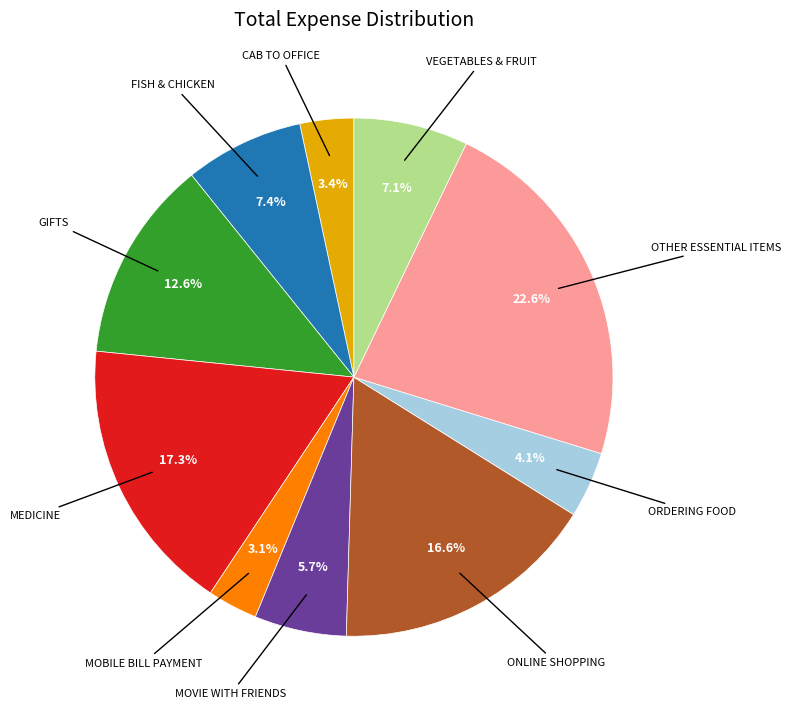

Does any single category account for the majority?

No